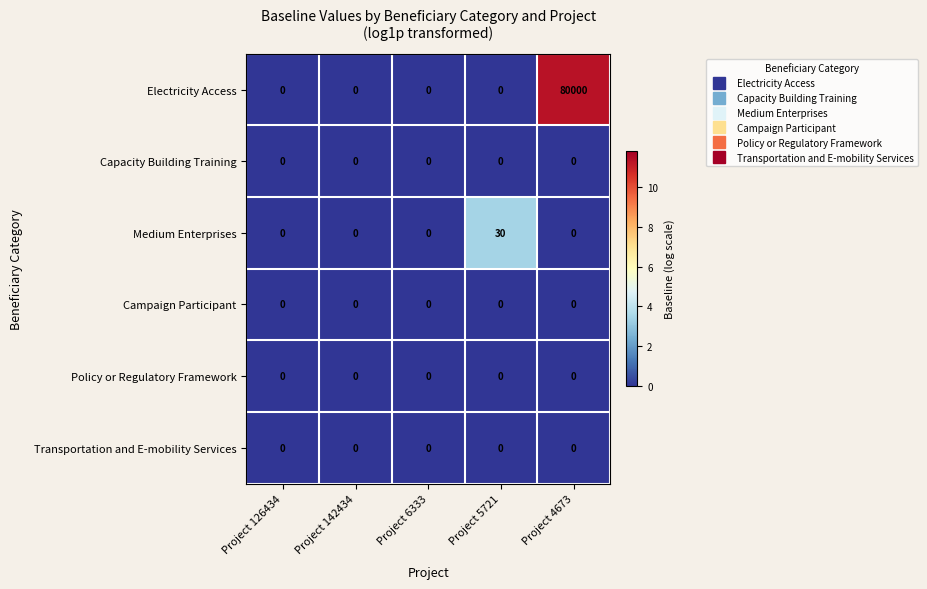

True or false: Campaign Participant has a value of 0 at Project 4673.

True